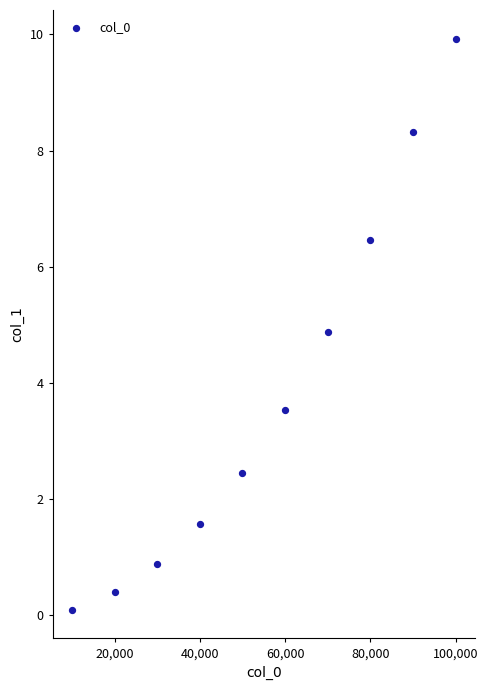

What Y value in the scatter plot is closest to 5?

4.9